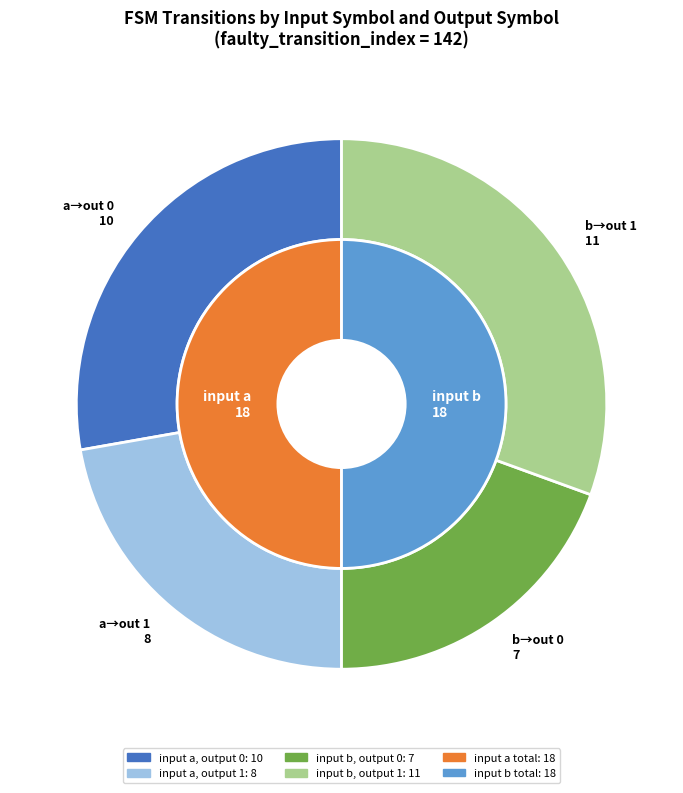

To the nearest percent, what percentage of the pie is output_symbol=0 (a)?

28%